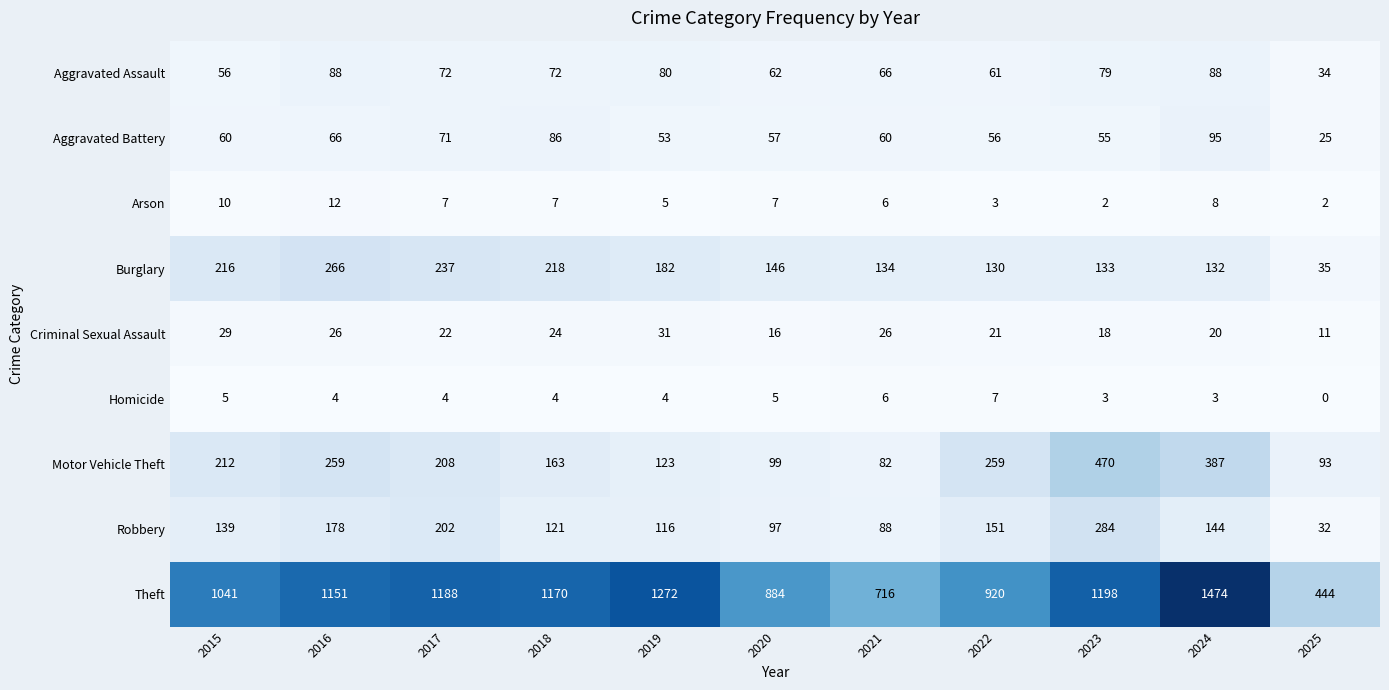

Which category has the lowest value in the Aggravated Battery series?

2025